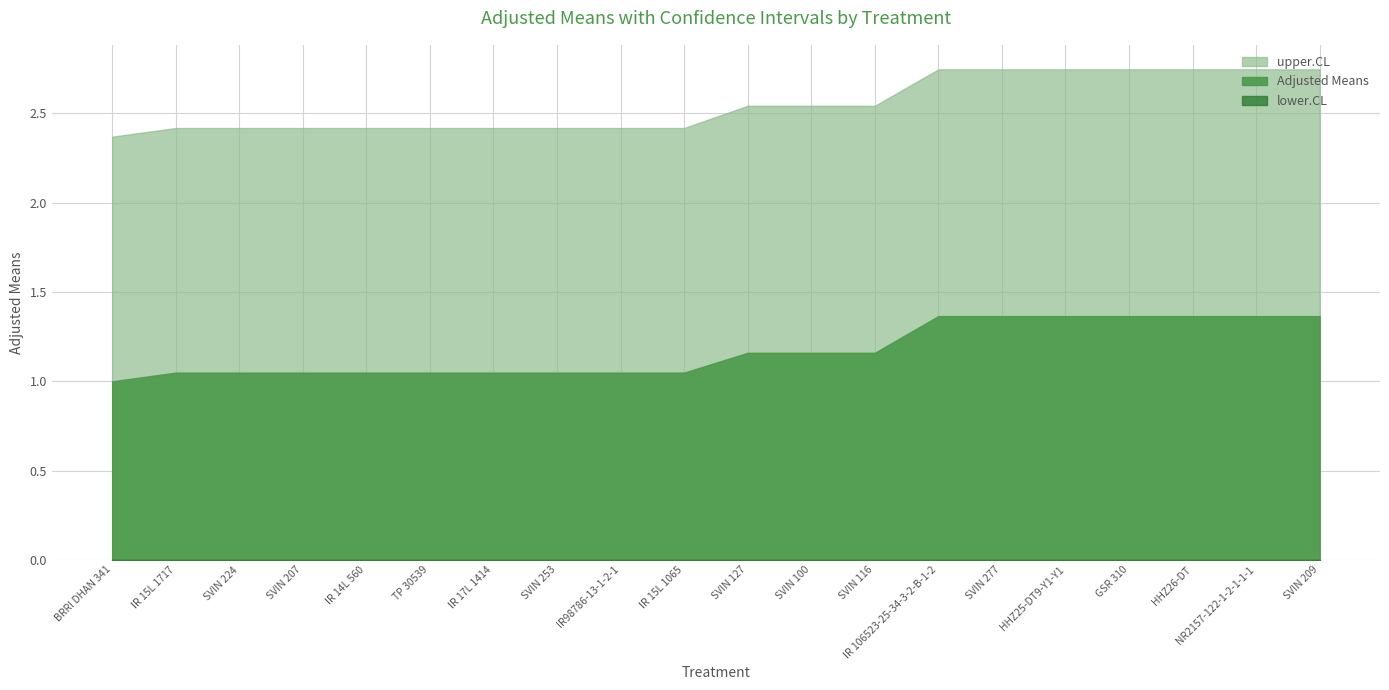

Rank the categories by lower.CL value from highest to lowest.

IR 106523-25-34-3-2-B-1-2, SVIN 277, HHZ25-DT9-Y1-Y1, GSR 310, HHZ26-DT, NR2157-122-1-2-1-1-1, SVIN 209, SVIN 127, SVIN 100, SVIN 116, IR 15L 1717, SVIN 224, SVIN 207, IR 14L 560, TP 30539, IR 17L 1414, SVIN 253, IR98786-13-1-2-1, IR 15L 1065, BRRI DHAN 341